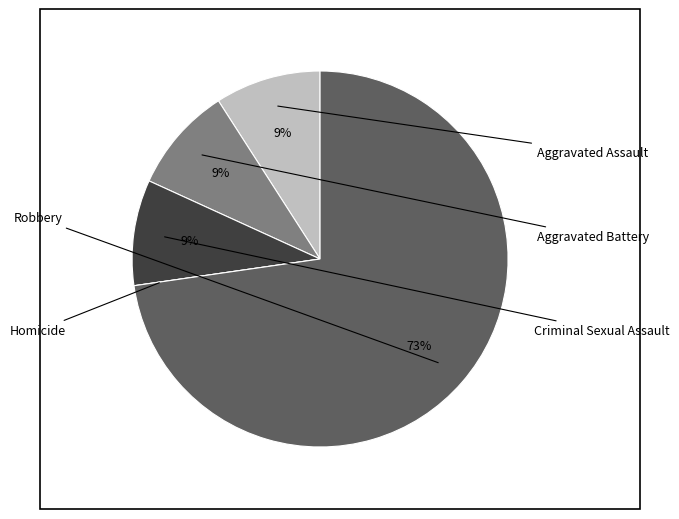

Does any single category account for the majority?

Yes